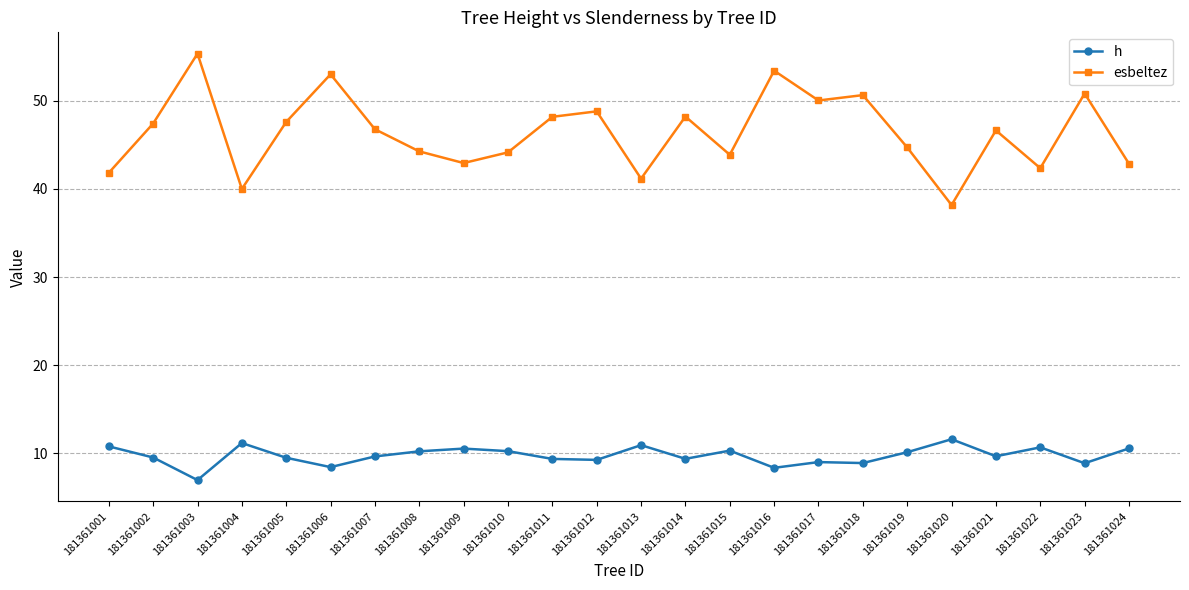

Between 181361002 and 181361019, which series saw the biggest shift?

esbeltez